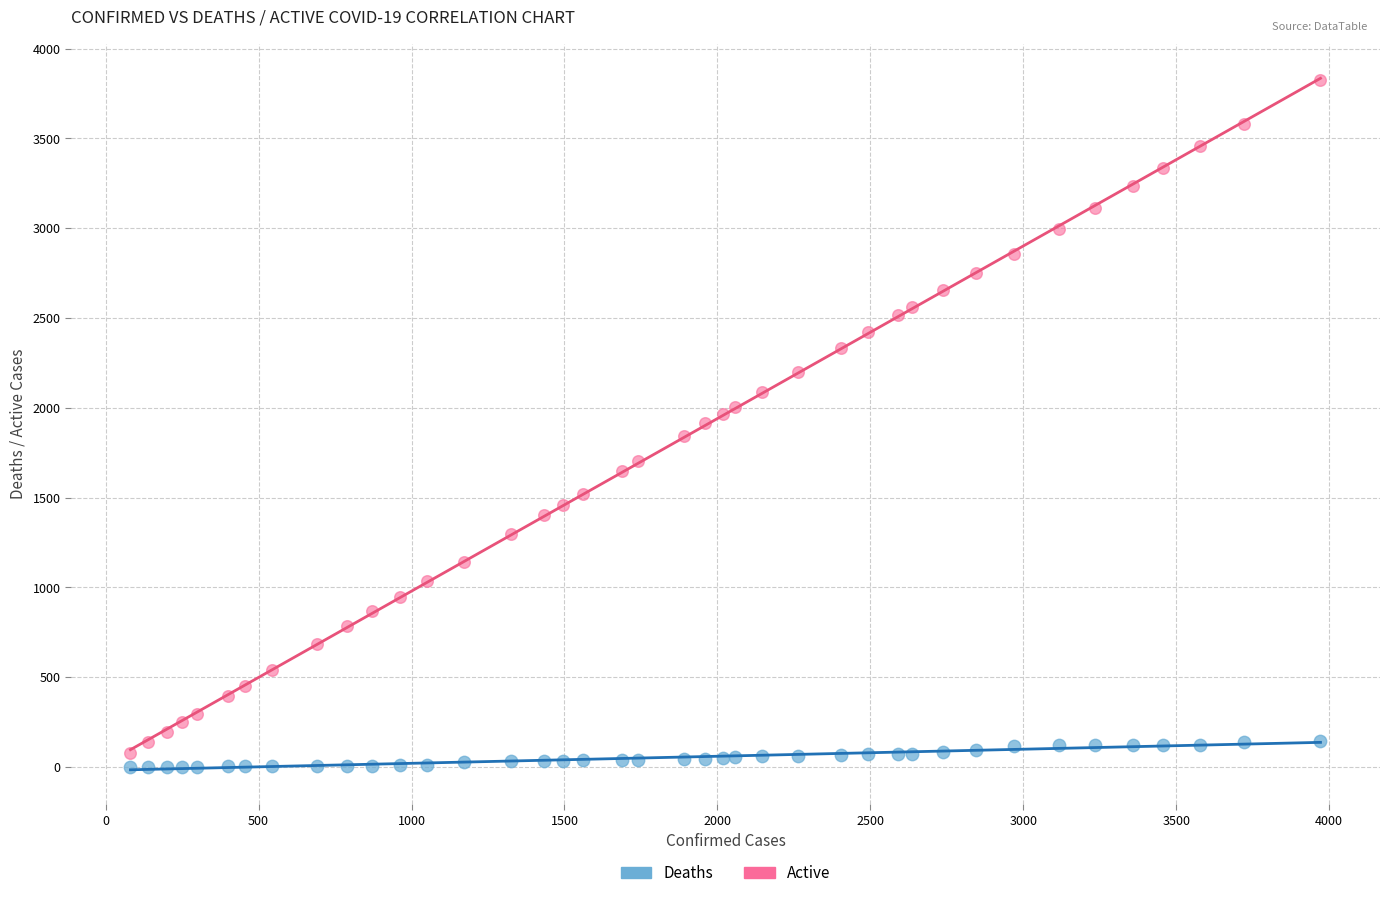

What is the X range (max minus min) for the scatter plot?

3891